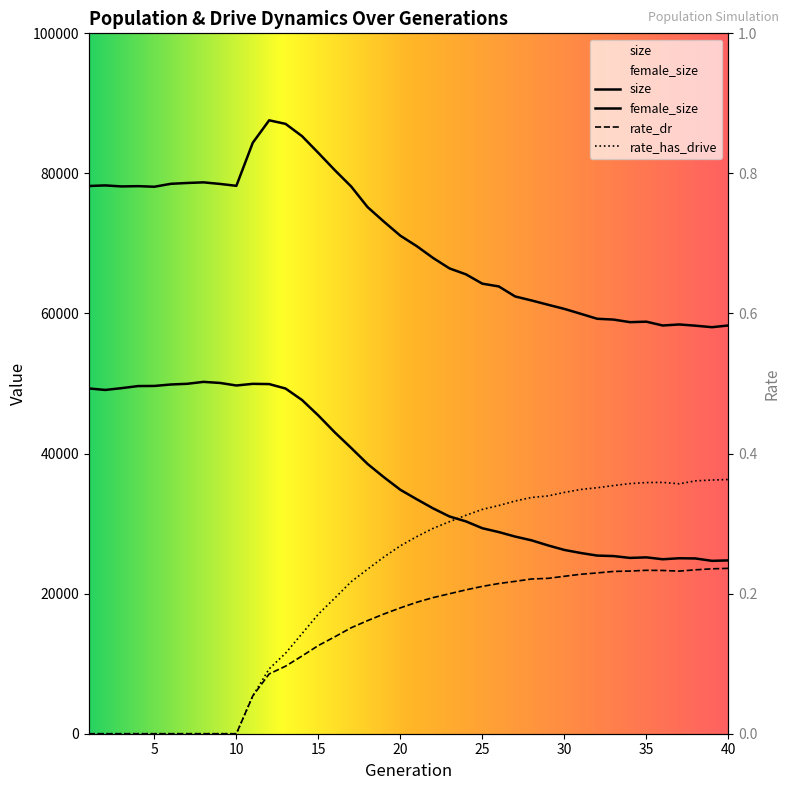

What is the difference between the size values at 4 and 1?

21.0